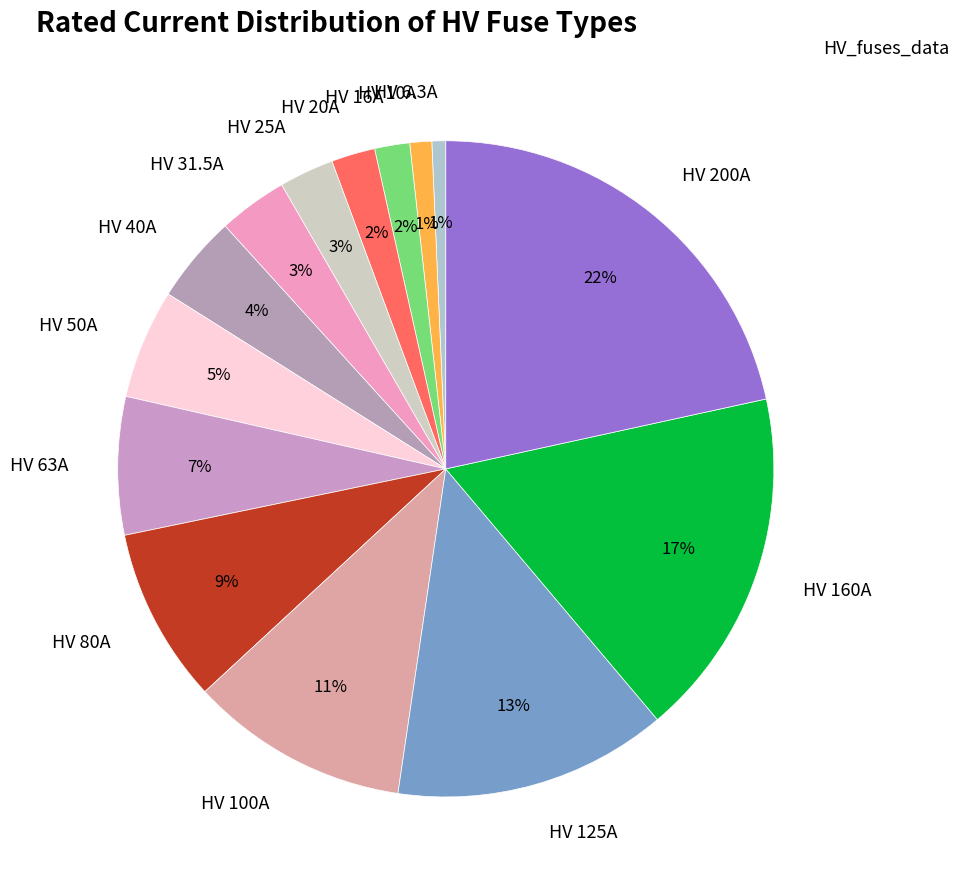

Between HV 40A and HV 20A, which is larger?

HV 40A